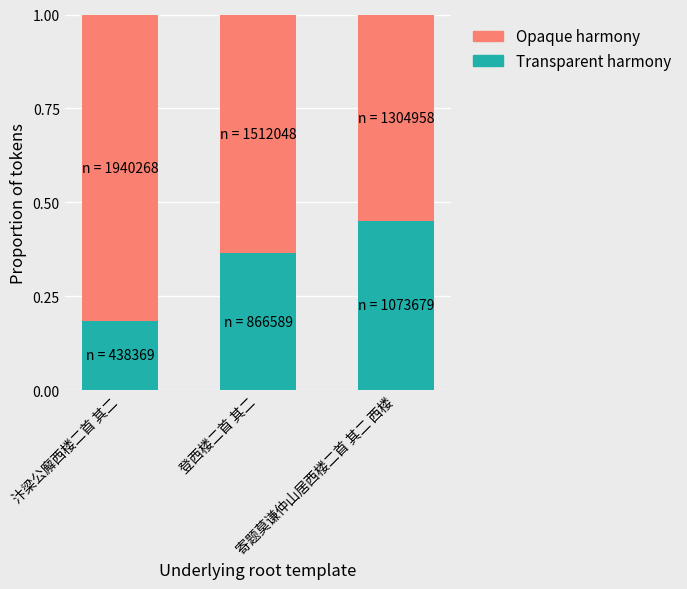

Which category has the highest value in the Transparent harmony series?

寄题莫谦仲山居西楼二首 其二 西楼